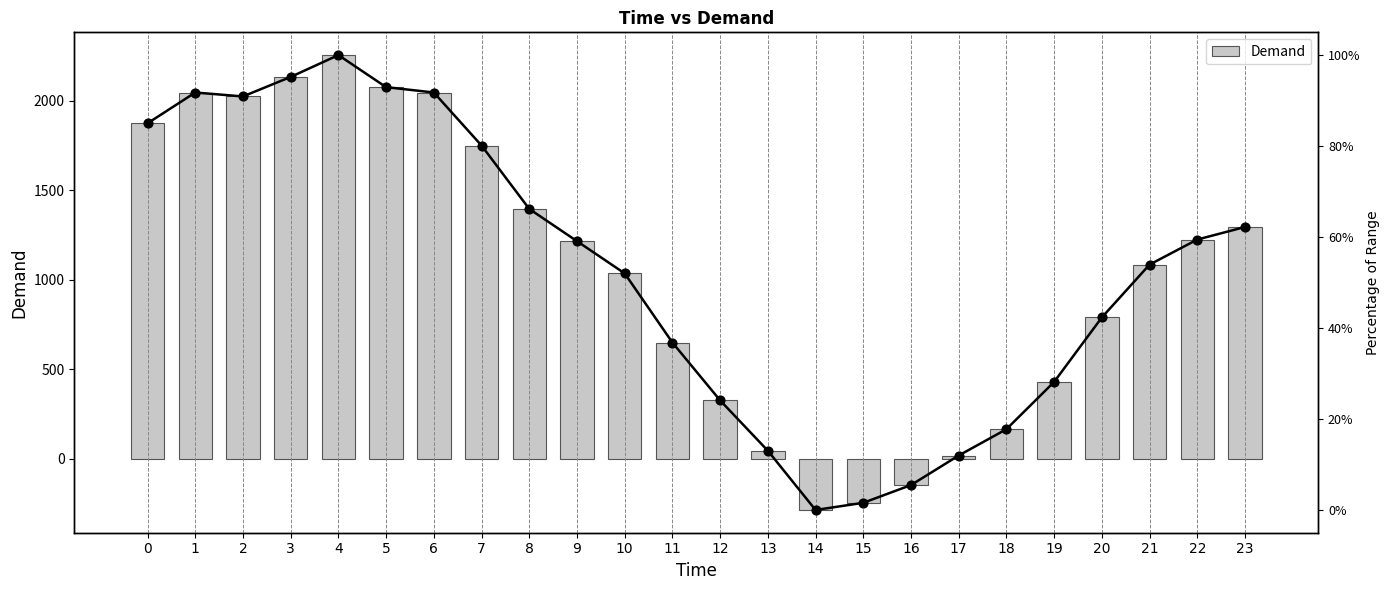

What is the ratio of the value at 6 to the value at 12?

6.3